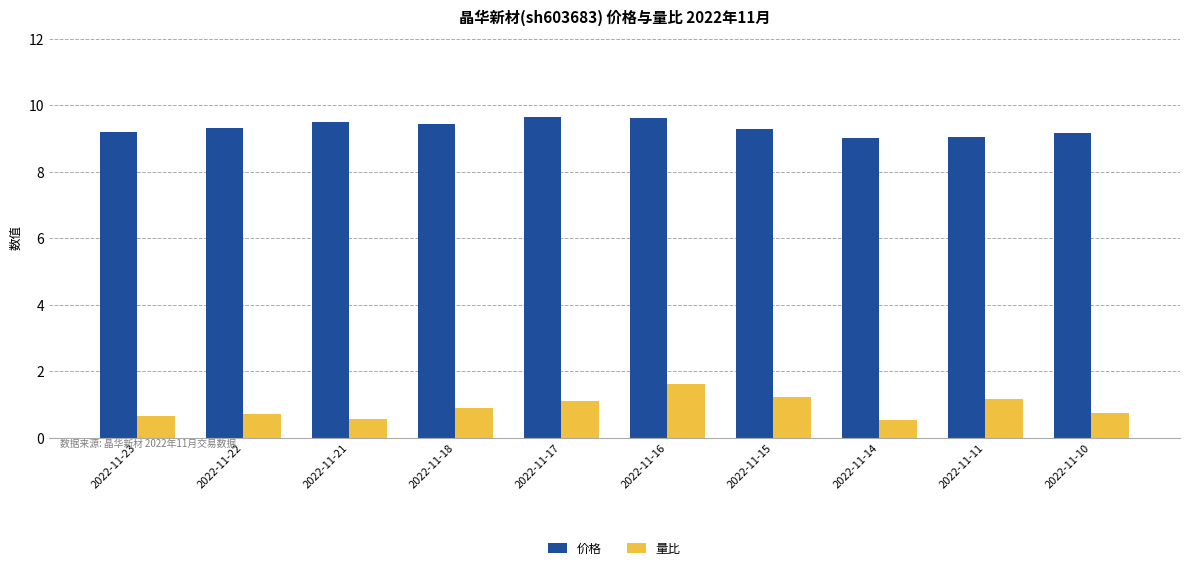

How many bars are there in each group?

2